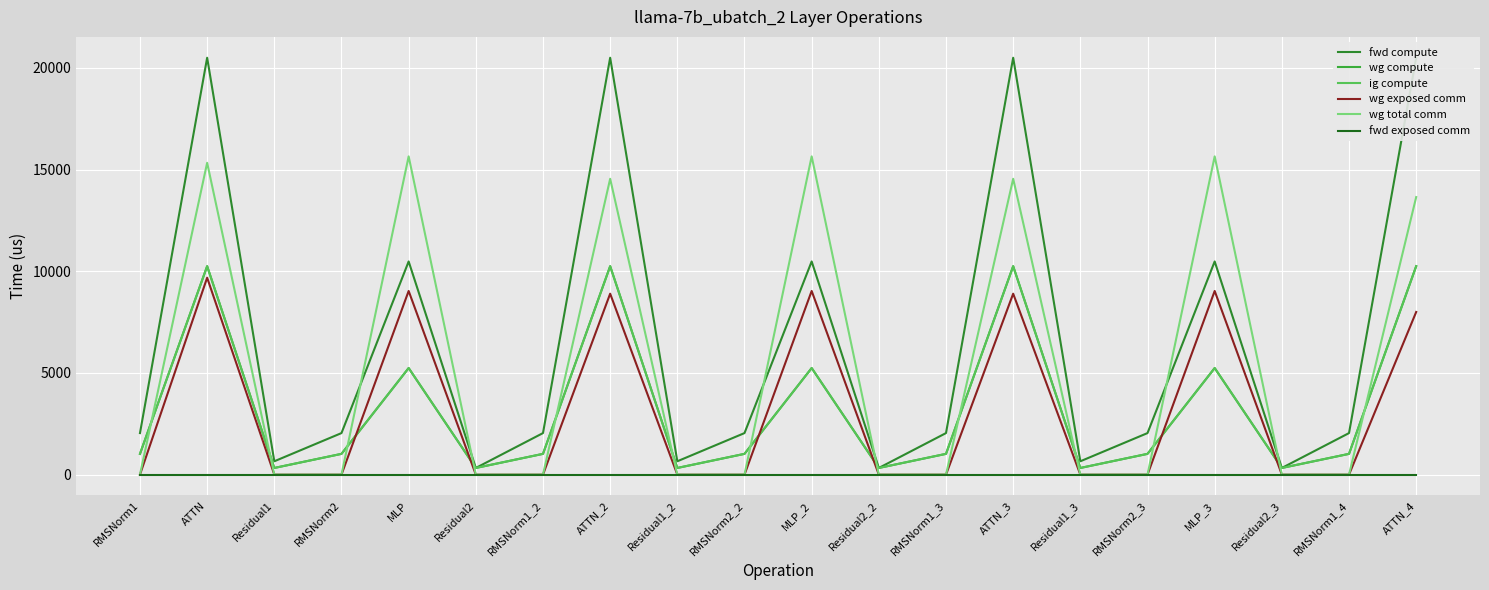

Between RMSNorm2_2 and RMSNorm1, which is larger?

RMSNorm2_2